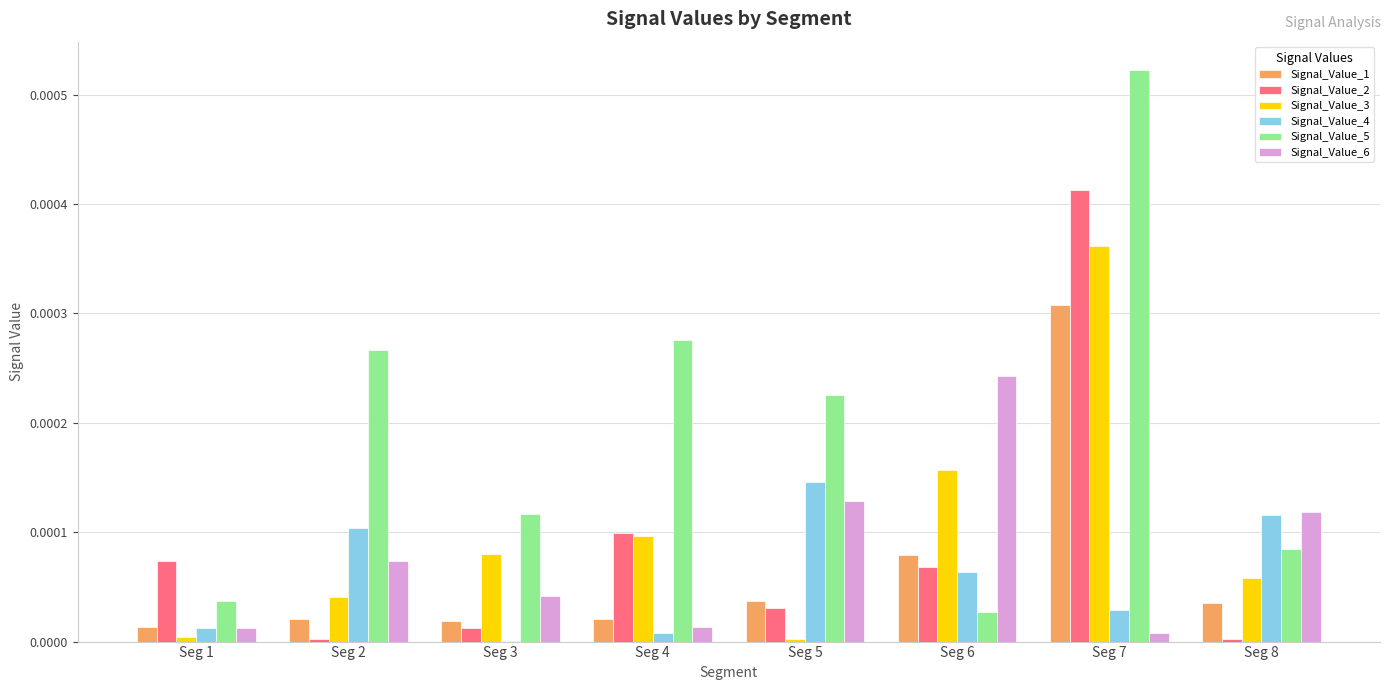

The Signal_Value_3 series shows 0.0 at Seg 8. True or false?

True